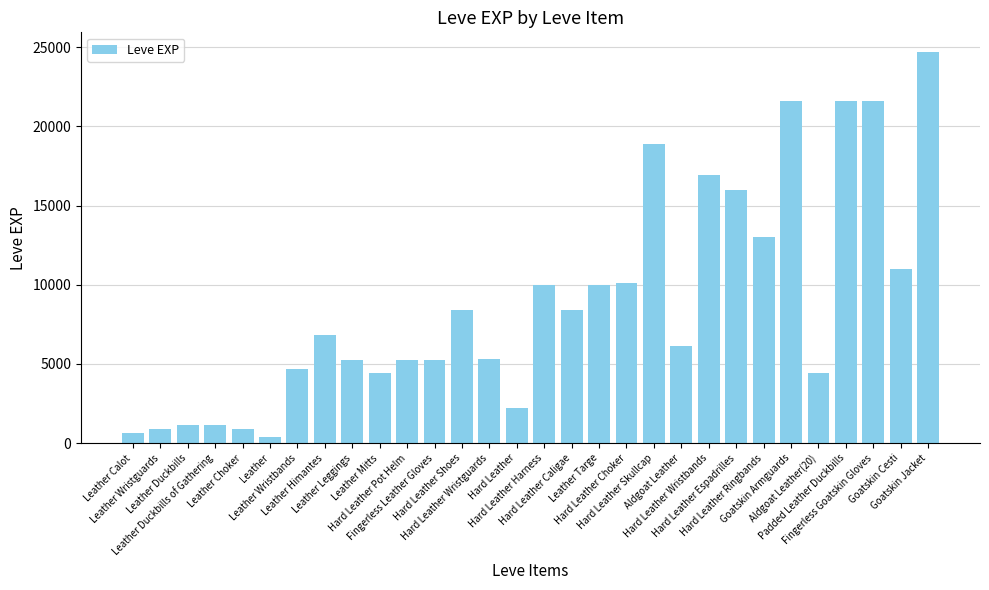

What is the maximum value shown in the chart?

24710